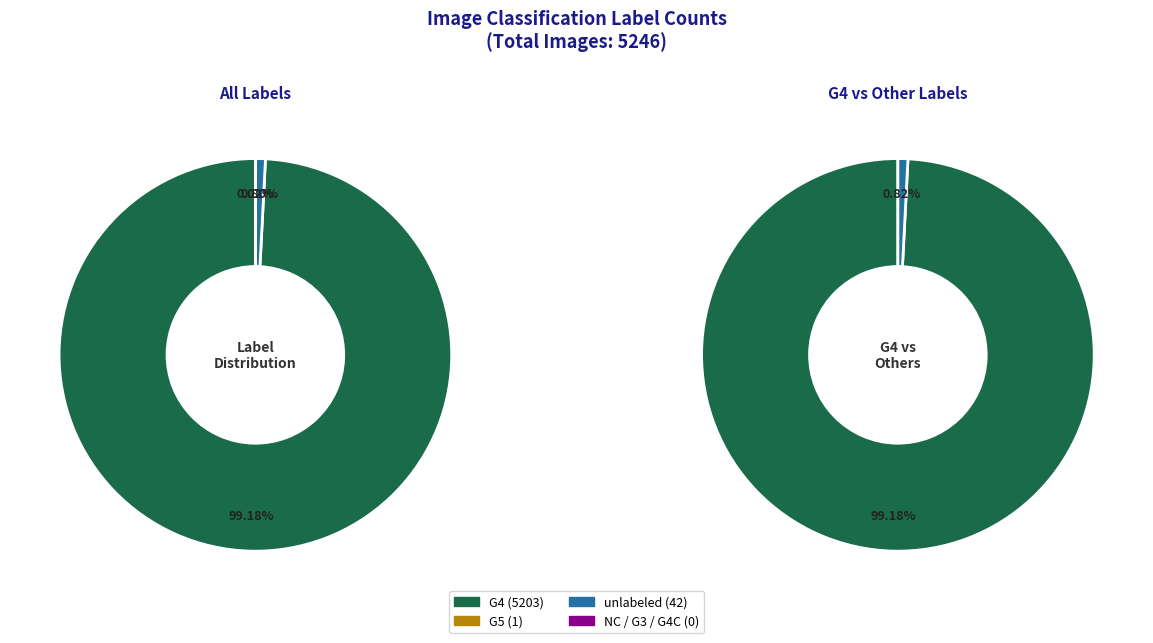

Is the sum of G3 and G4 greater than half?

Yes